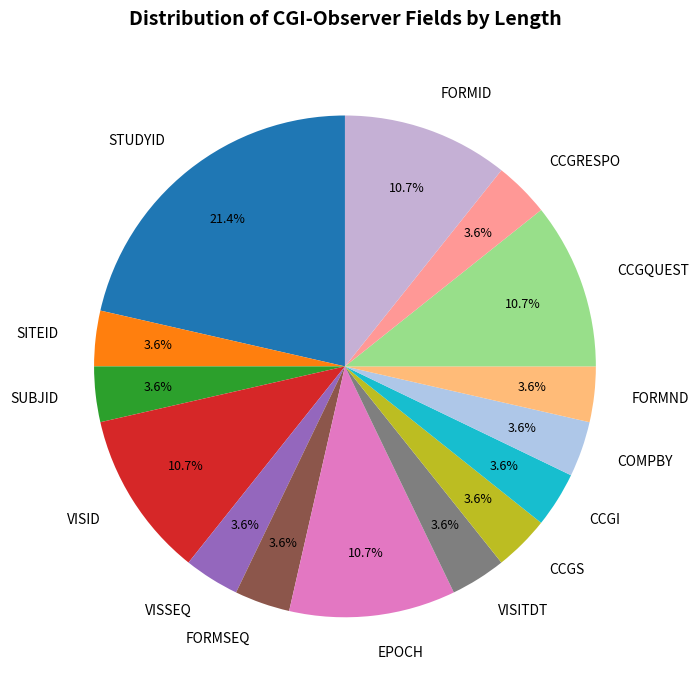

What is the ratio of the value at EPOCH to the value at FORMSEQ?

3.0